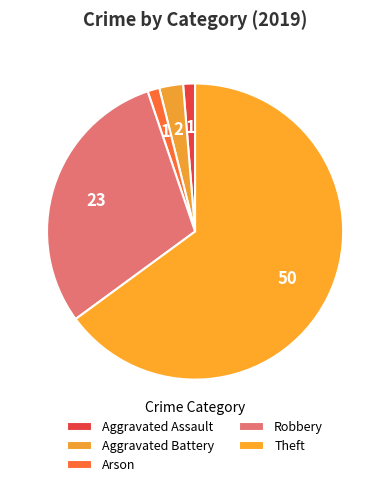

True or false: Theft accounts for 65% of the total.

True